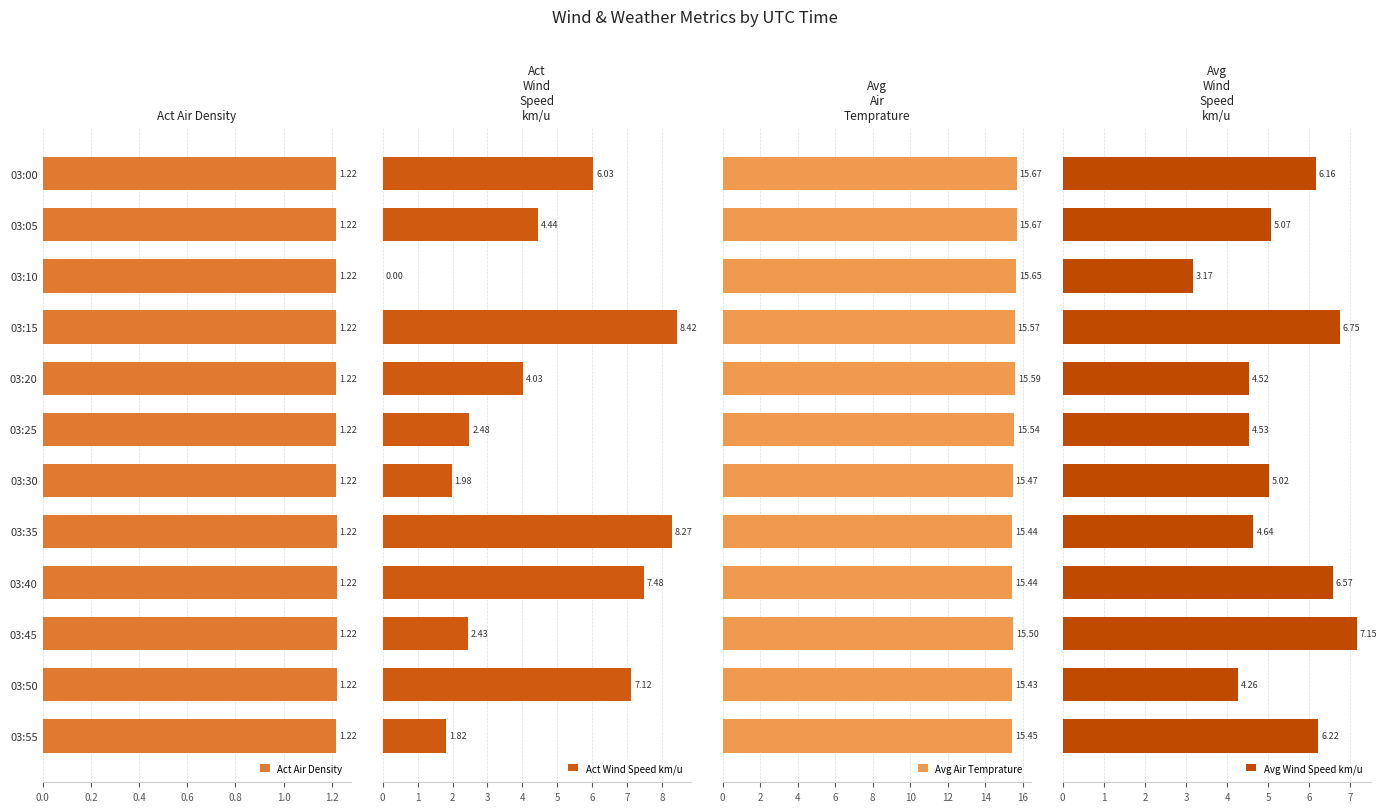

What is the difference between the second highest and second lowest values in the Avg Wind Speed km/u series?

2.5